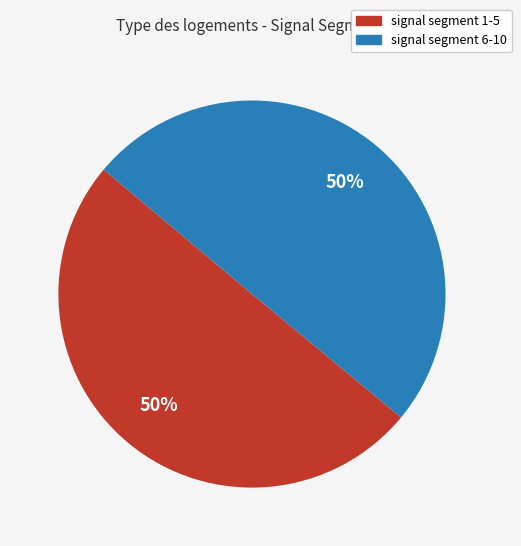

To the nearest percent, what is the difference between the largest and smallest slice percentages?

0%